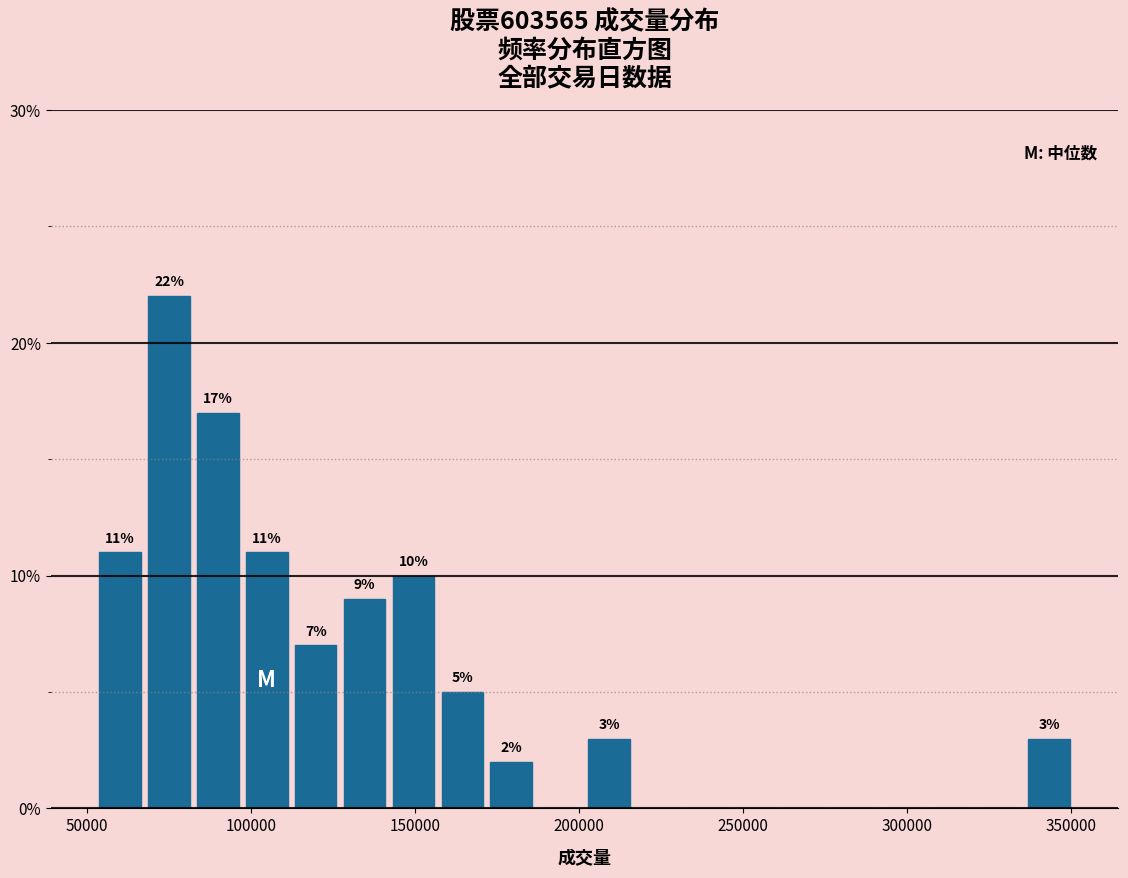

Read against the x-axis, roughly where is the centre of the tallest bar?

75000